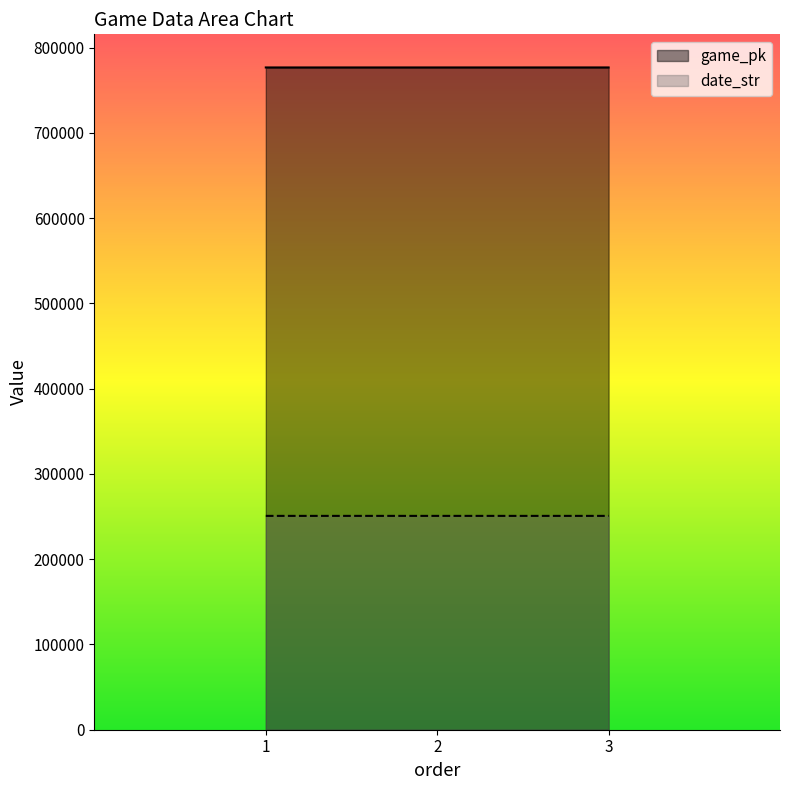

What is the total value across all series at 1?

1027571